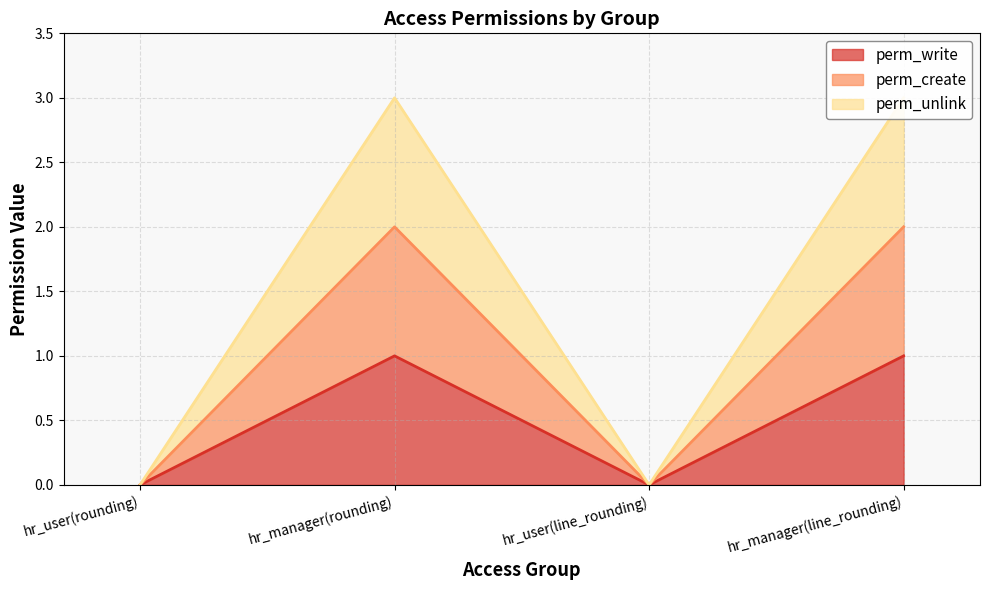

What is the greatest value displayed?

3